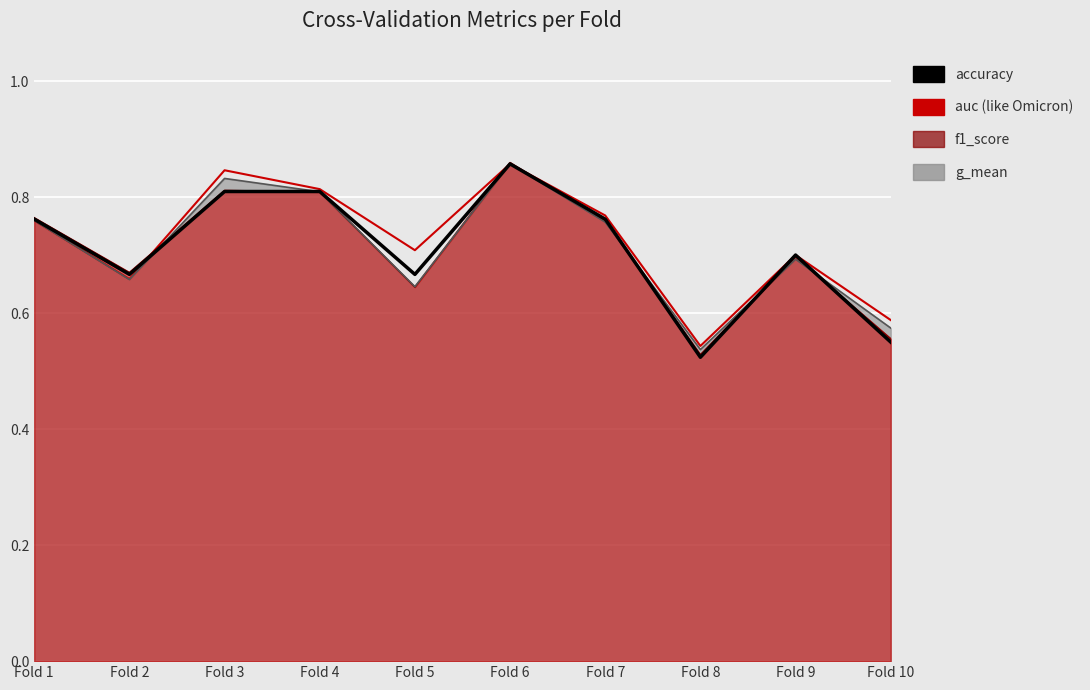

What is the approximate value of auc at Fold 5?

0.7